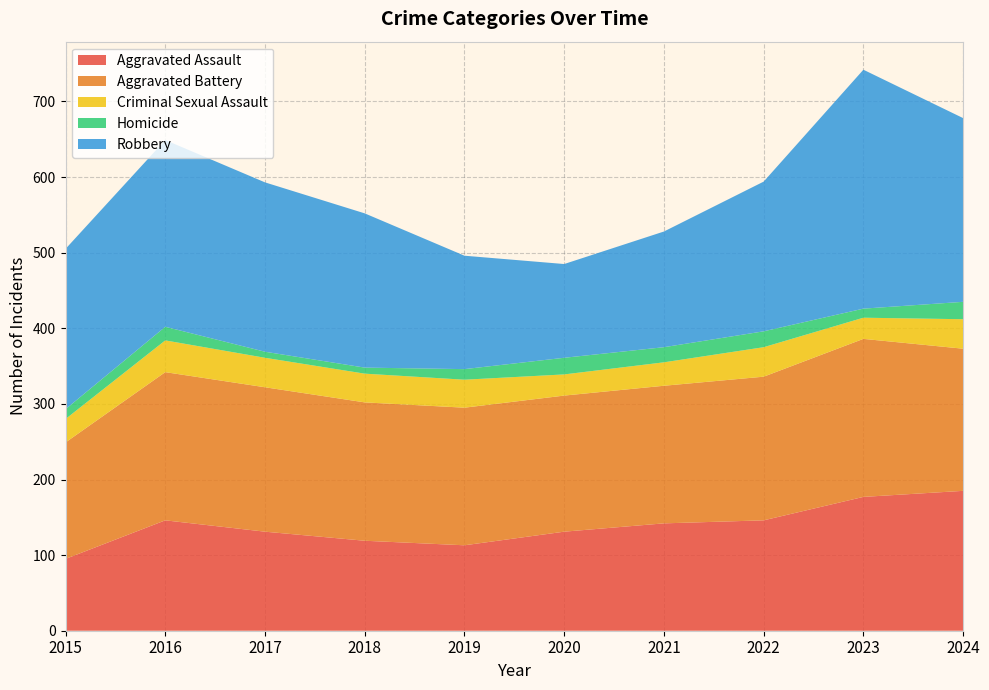

Reading right to left, extract all data points from this chart.

Aggravated Assault: 2024=185	2023=177	2022=146	2021=142	2020=131	2019=113	2018=119	2017=131	2016=146	2015=95
Aggravated Battery: 2024=188	2023=209	2022=190	2021=182	2020=180	2019=182	2018=183	2017=191	2016=196	2015=154
Criminal Sexual Assault: 2024=39	2023=28	2022=39	2021=31	2020=28	2019=37	2018=38	2017=39	2016=42	2015=31
Homicide: 2024=23	2023=12	2022=21	2021=20	2020=22	2019=14	2018=8	2017=8	2016=18	2015=13
Robbery: 2024=243	2023=316	2022=198	2021=153	2020=124	2019=150	2018=204	2017=224	2016=247	2015=212